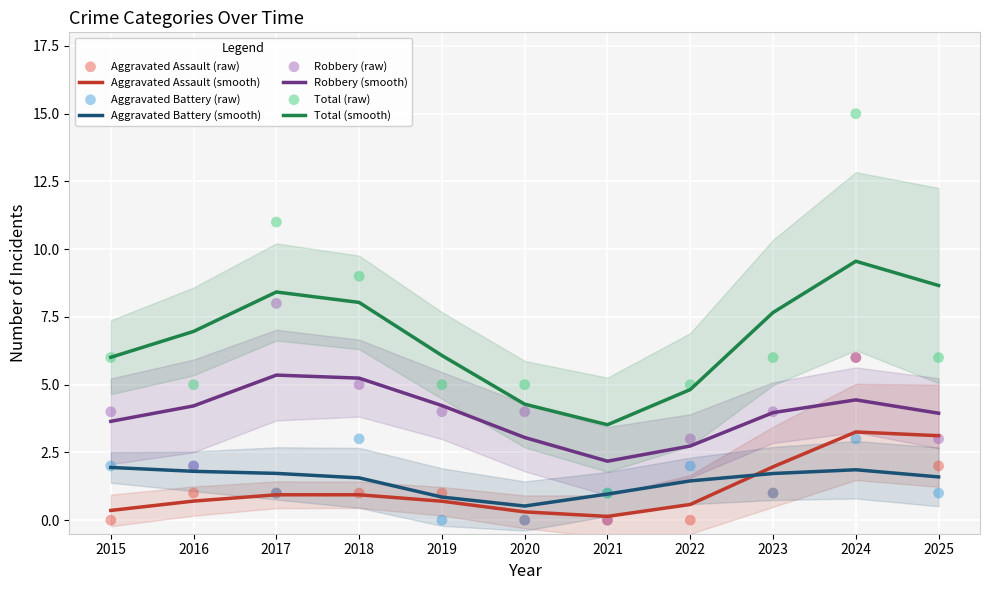

What is the total value across all series at 2017?

21